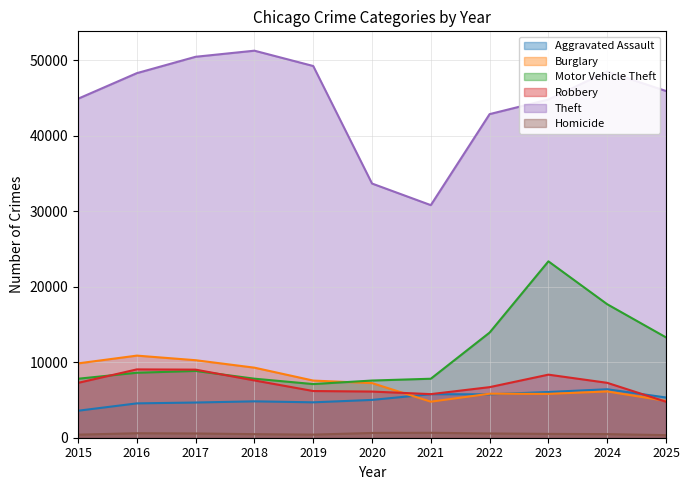

Read the Theft value at 2024.

48505